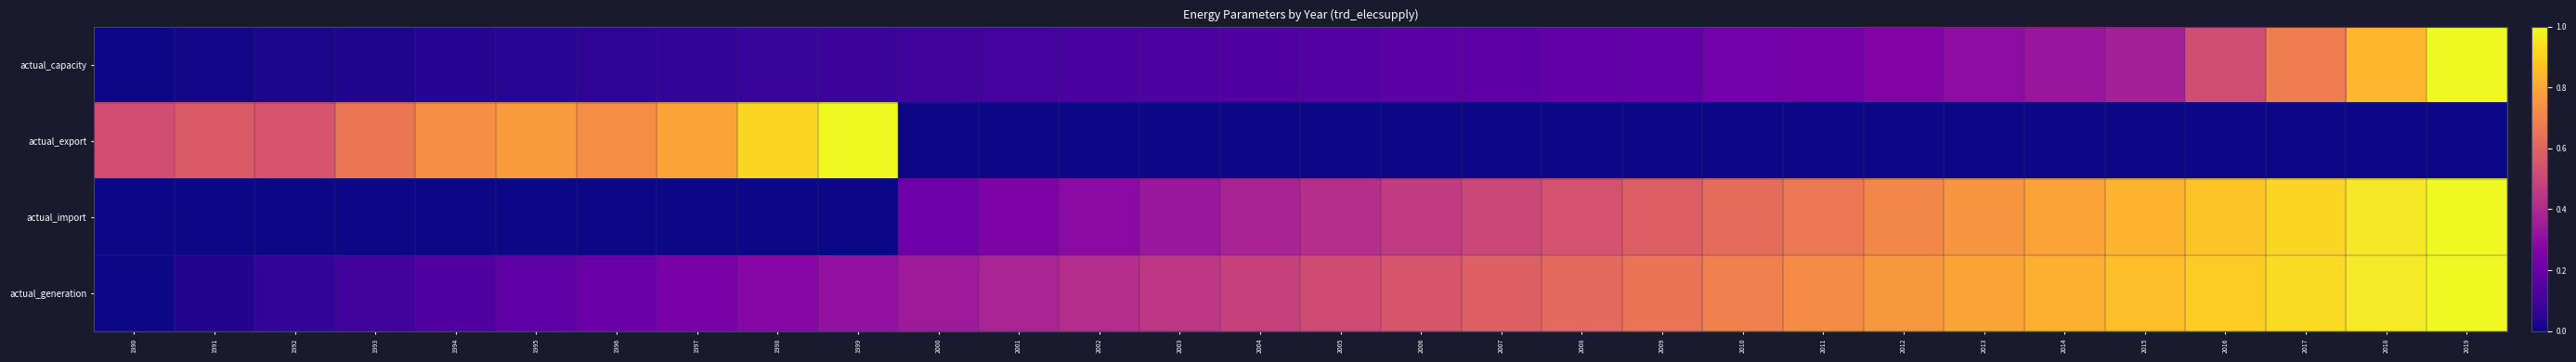

At 2007, list the series in order from largest to smallest.

actual_generation, actual_import, actual_capacity, actual_export